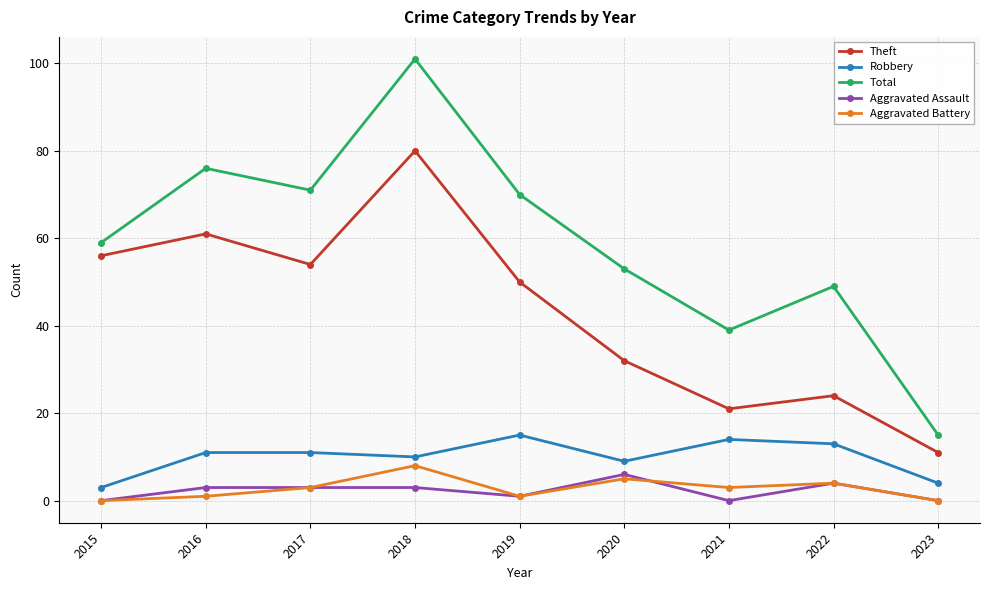

Read the Total value at 2016, to the nearest 5.

75